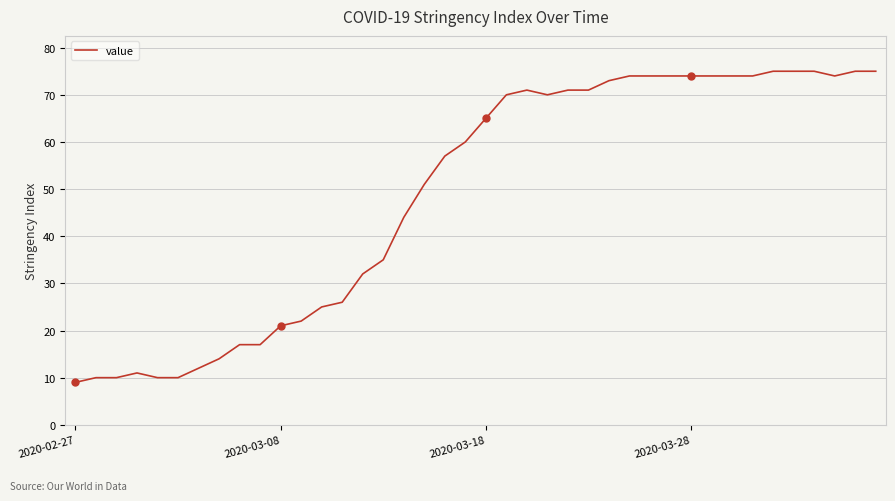

What is the smallest value displayed?

9